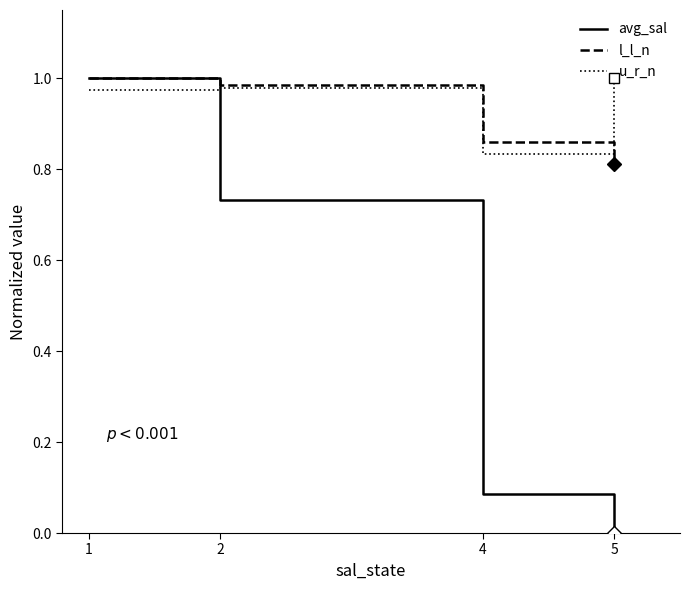

At 5, list the series in order from smallest to largest.

avg_sal, l_l_n, u_r_n